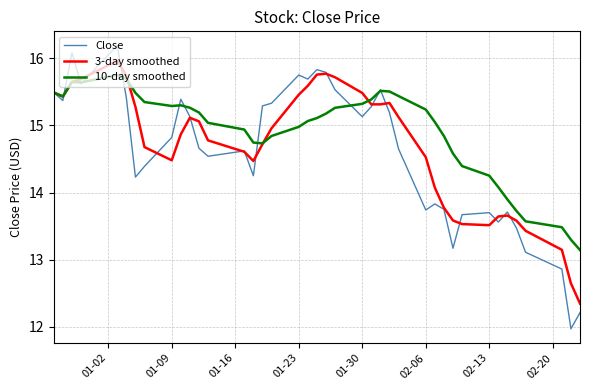

True or false: Close and 10-day smoothed cross at least once.

True